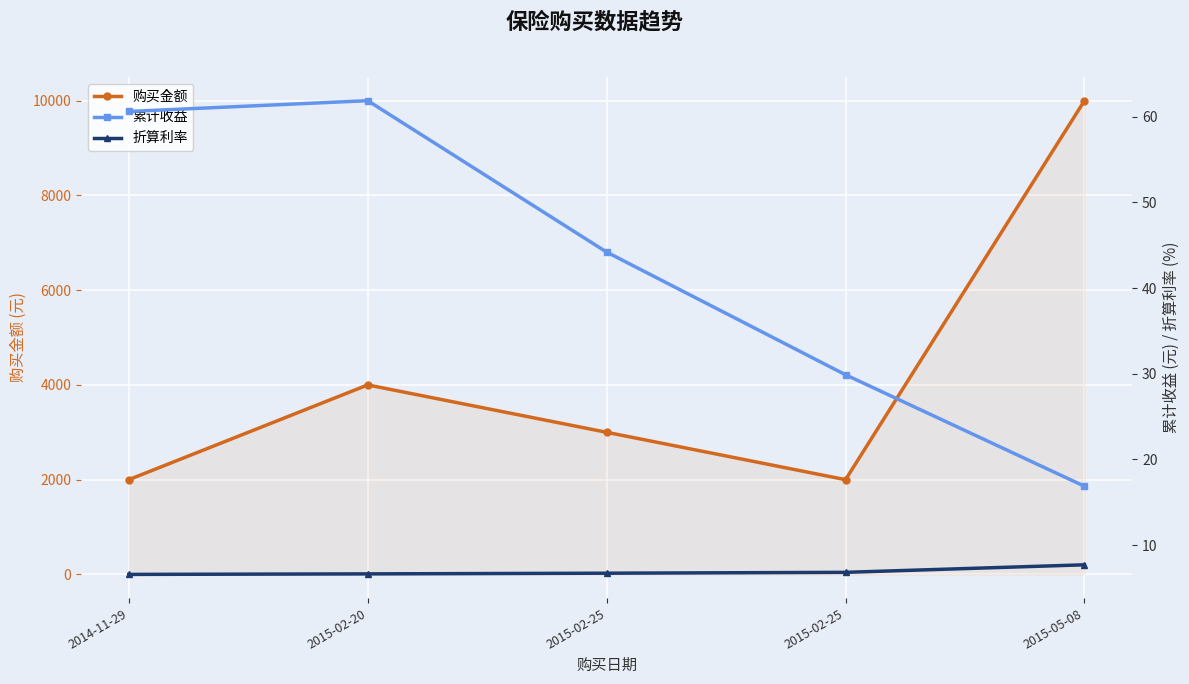

How many values in the 购买金额 series exceed 3000?

2